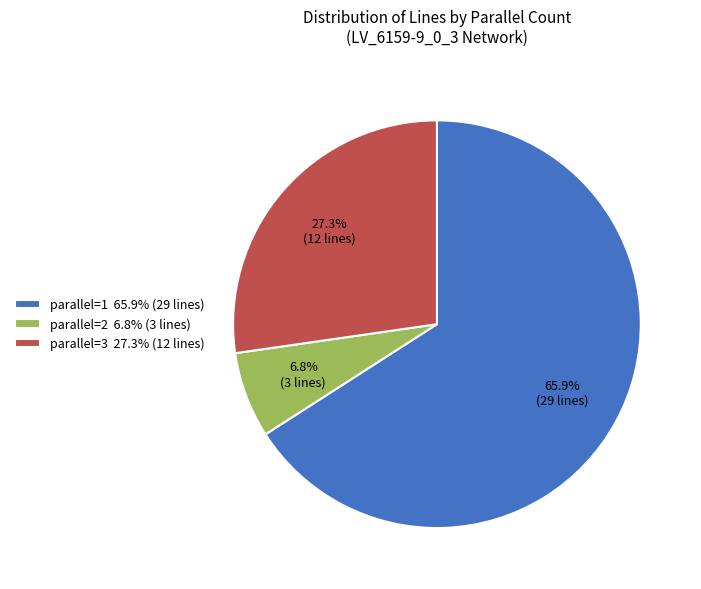

To the nearest percent, what is the difference between the largest and smallest slice percentages?

59%